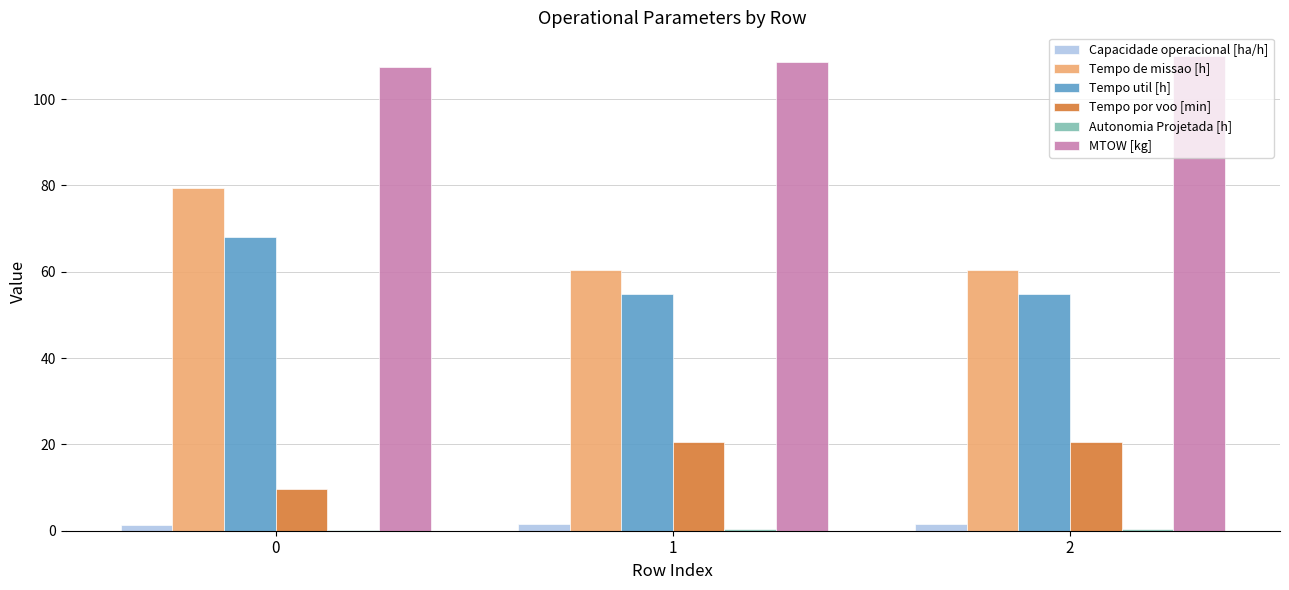

The value of Tempo de missao [h] at 2 is 94.1. True or false?

False